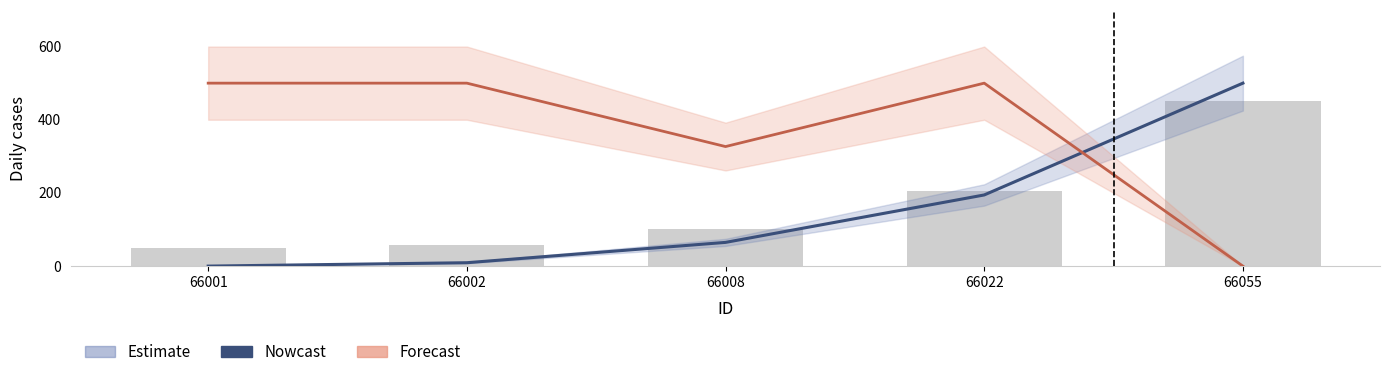

What is the difference between the second highest and second lowest values in the Forecast series?

173.3